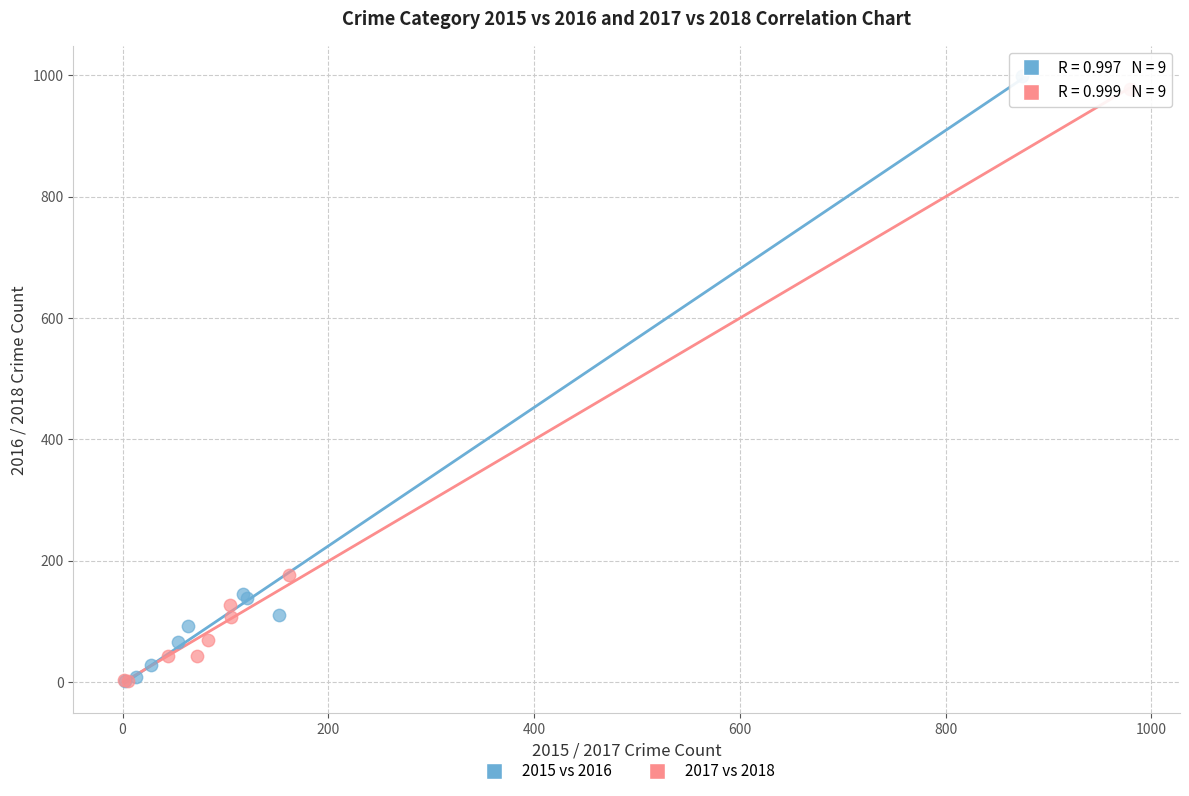

Which series has the largest Y range (max minus min)?

2015 vs 2016